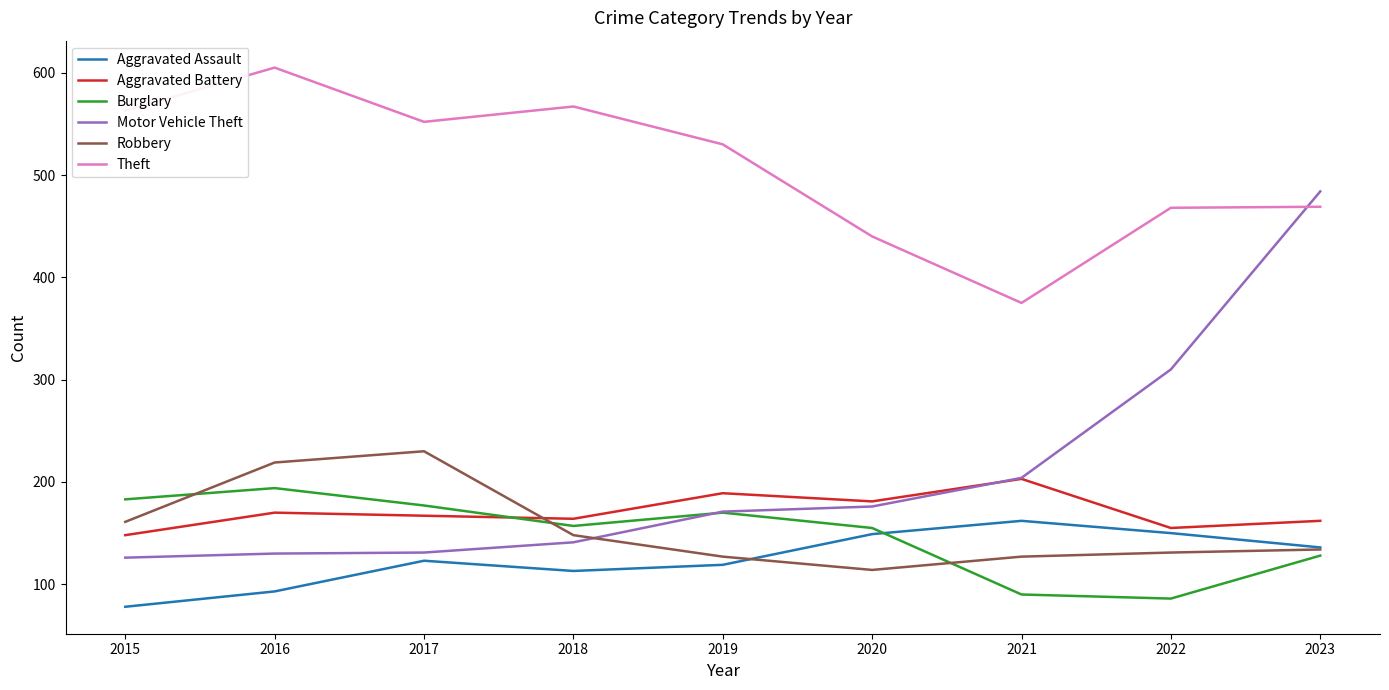

At which category is the sum across all series the highest?

2023